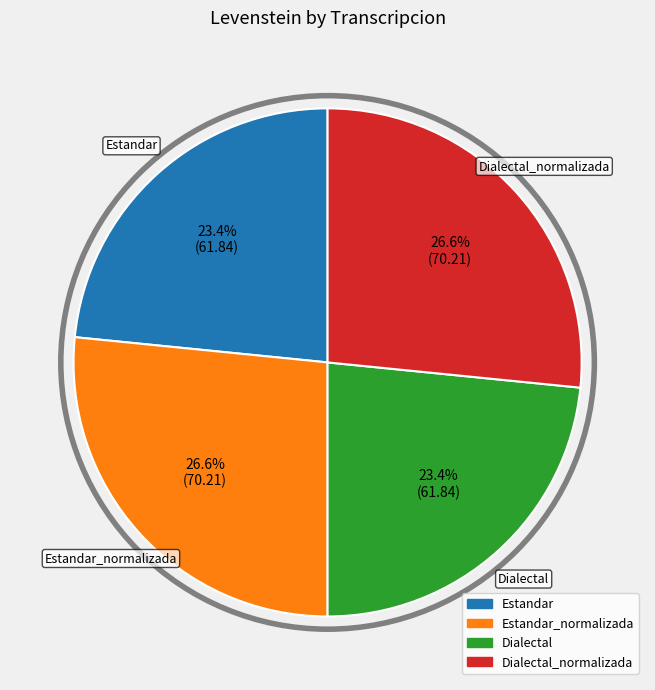

Count the number of slices in the pie.

4